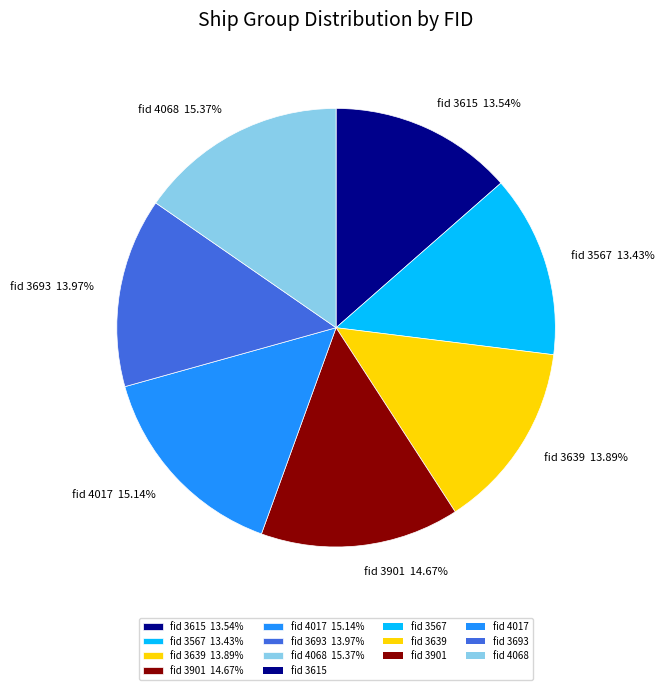

Is the sum of fid 3901 14.67% and fid 3693 13.97% greater than half?

No